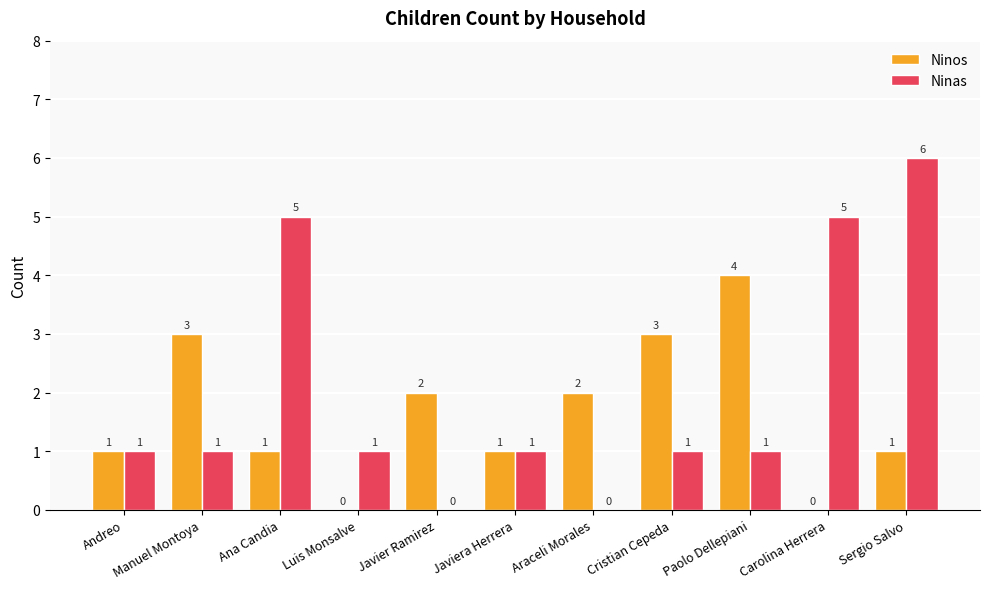

Reading left to right, what are all the values shown in this chart?

Ninos: Andreo=1	Manuel Montoya=3	Ana Candia=1	Luis Monsalve=0	Javier Ramirez=2	Javiera Herrera=1	Araceli Morales=2	Cristian Cepeda=3	Paolo Dellepiani=4	Carolina Herrera=0	Sergio Salvo=1
Ninas: Andreo=1	Manuel Montoya=1	Ana Candia=5	Luis Monsalve=1	Javier Ramirez=0	Javiera Herrera=1	Araceli Morales=0	Cristian Cepeda=1	Paolo Dellepiani=1	Carolina Herrera=5	Sergio Salvo=6